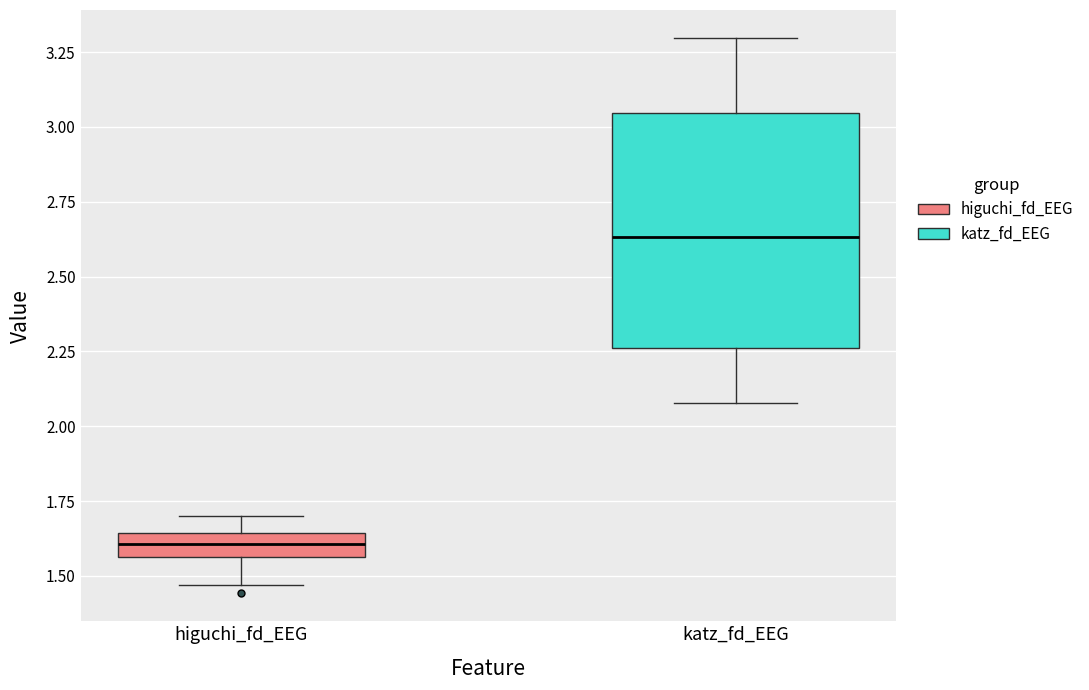

Comparing the boxes themselves (not the whiskers), which one is the tallest?

katz_fd_EEG